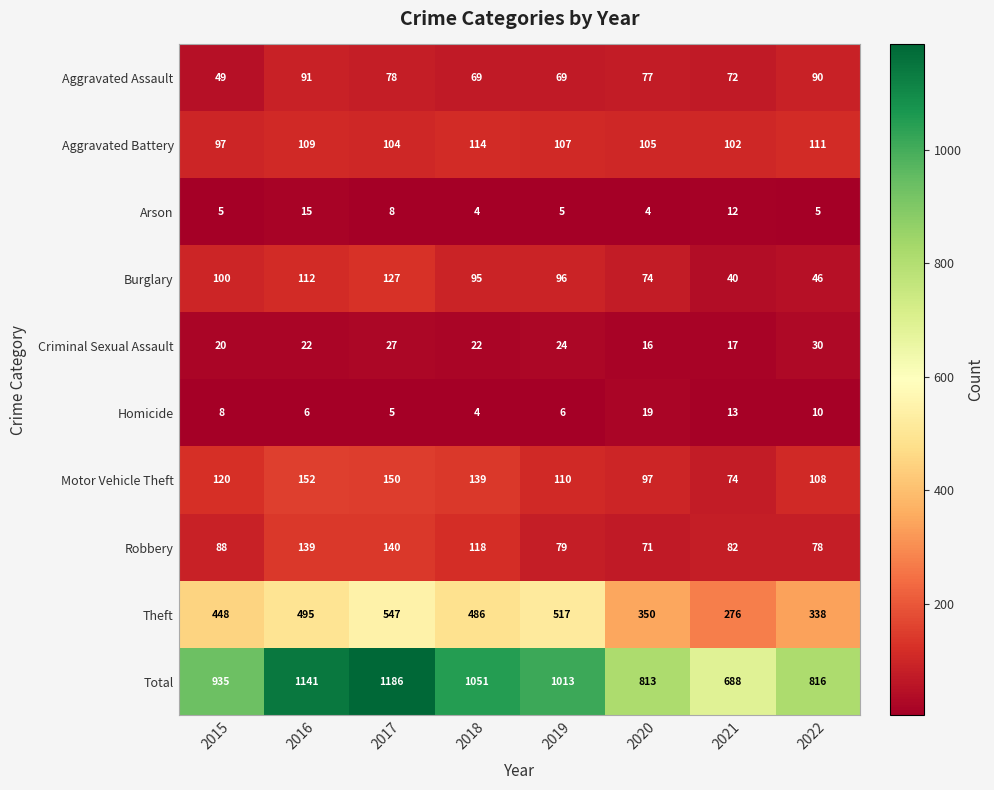

Which category has the highest value in the Homicide series?

2020